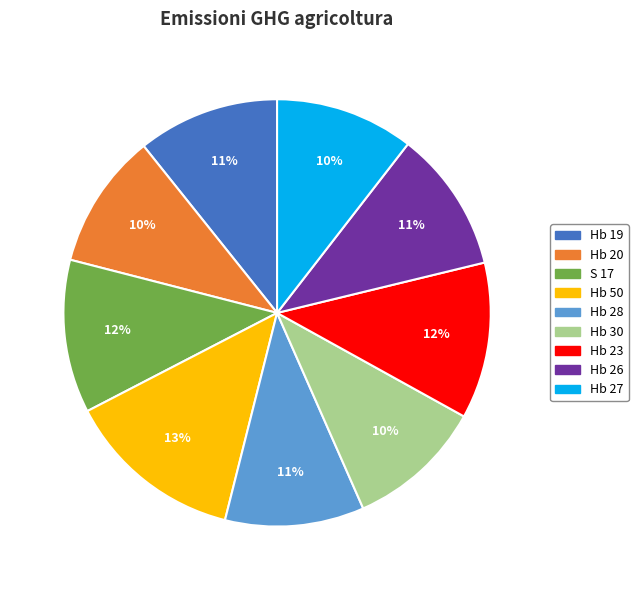

To the nearest percent, what is the difference between the S 17 and Hb 26 slice percentages?

1%